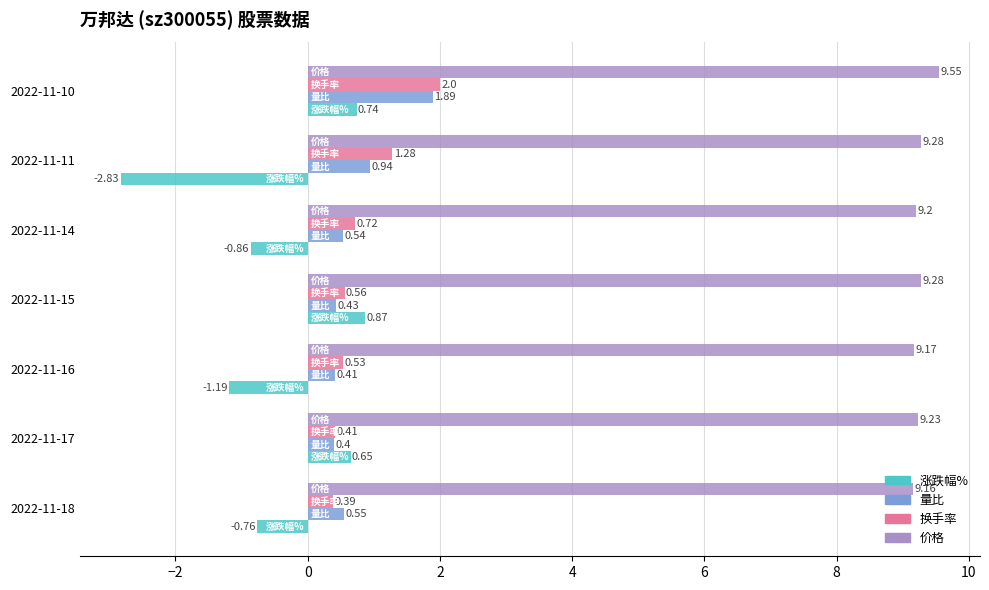

What is the sum of all 换手率 values?

5.9